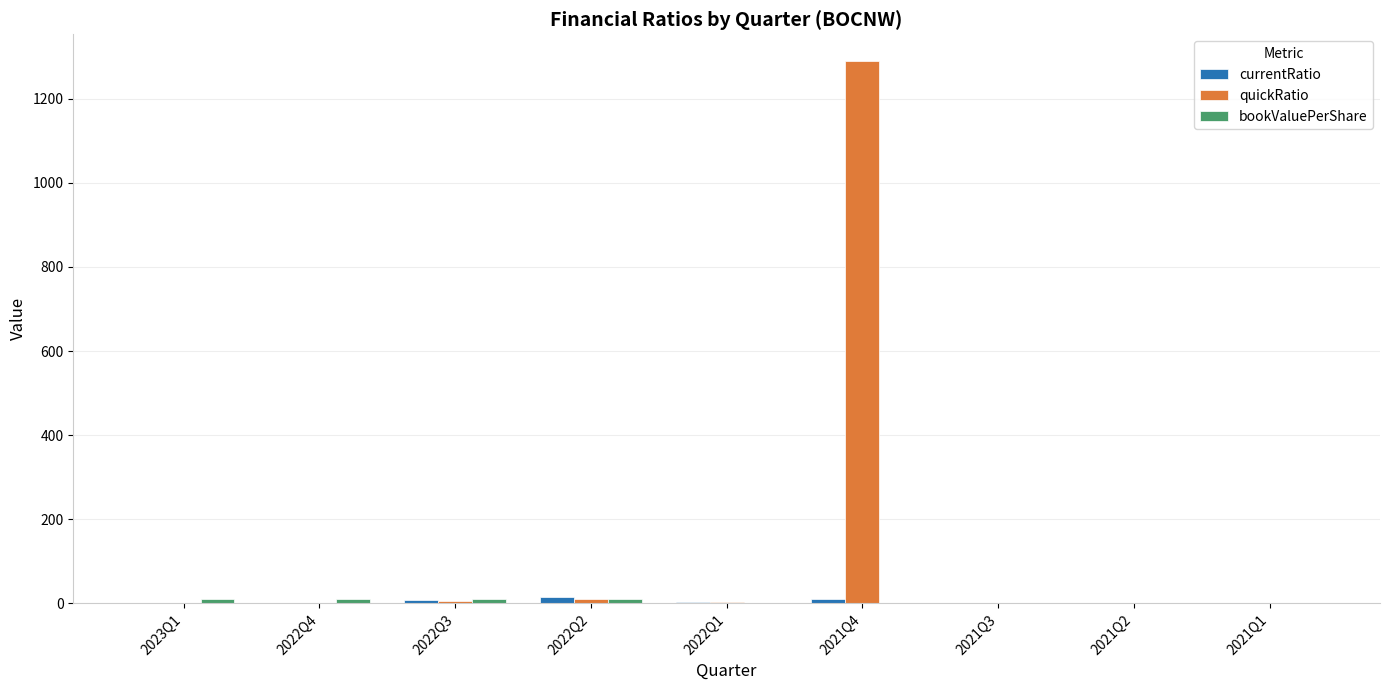

At which label does quickRatio reach its peak?

2021Q4